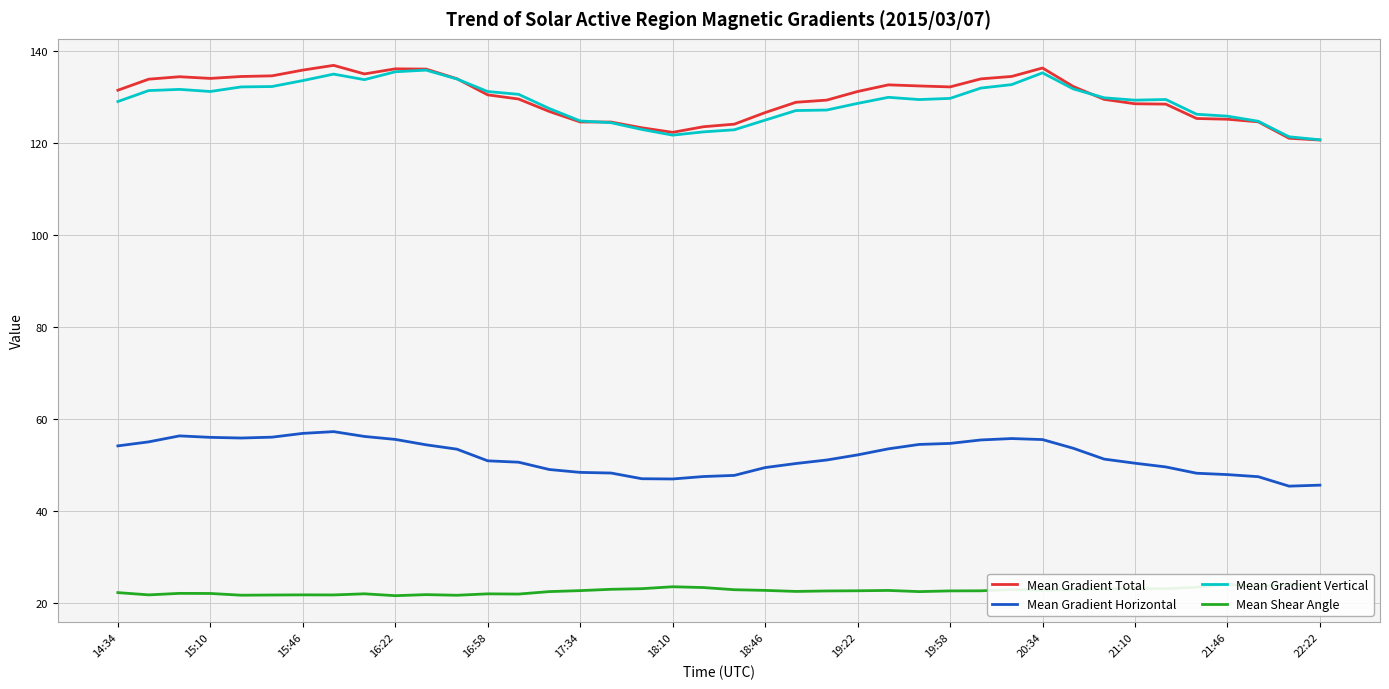

True or false: Mean Gradient Horizontal and Mean Gradient Vertical intersect in this chart.

False